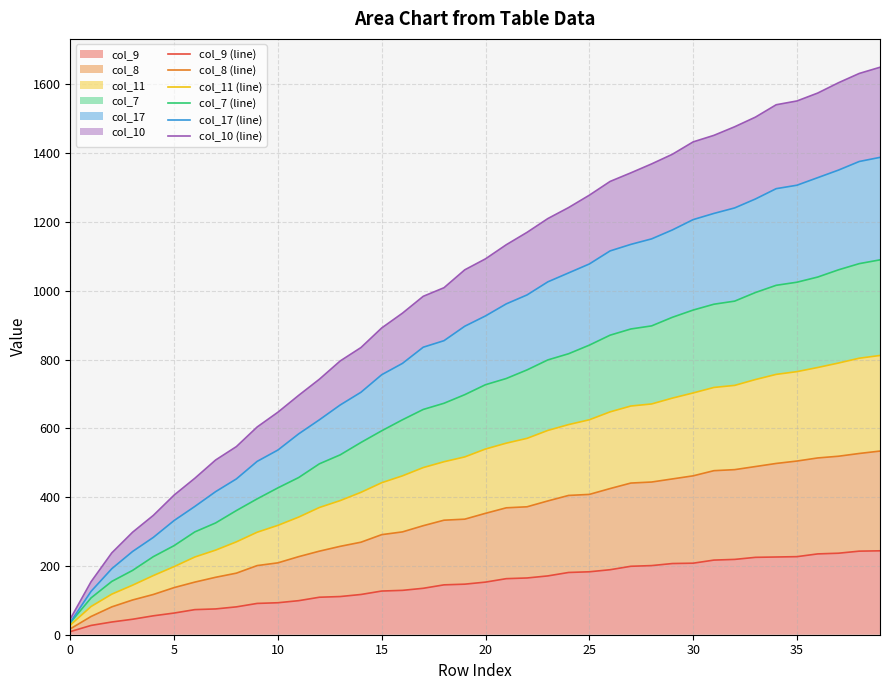

What is the label of the 1st point from the right?

39